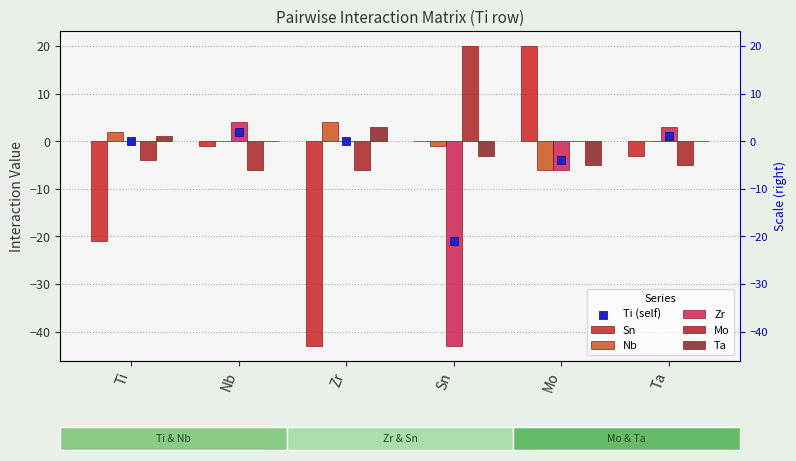

What are all the series names shown in the legend?

Sn, Nb, Zr, Mo, Ta, Ti (self)